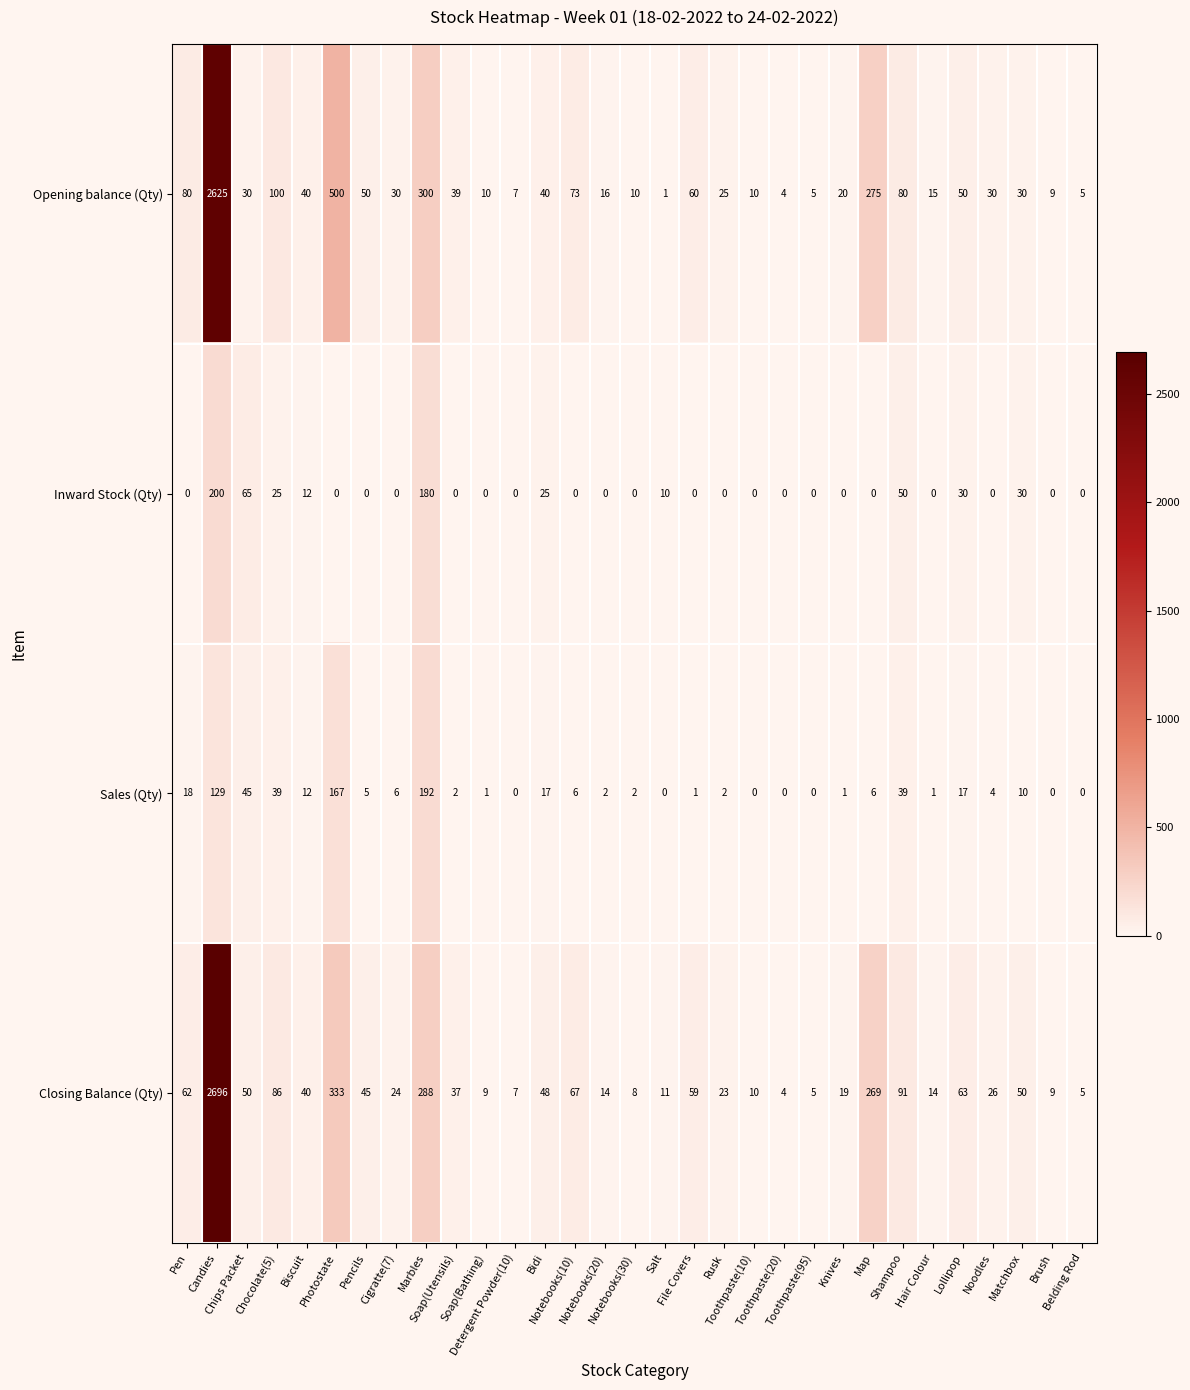

What is the sum of all Opening balance (Qty) values?

4569